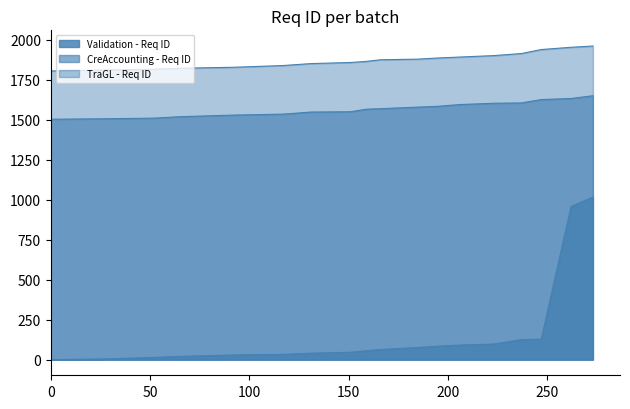

How many lines are shown in the chart?

3